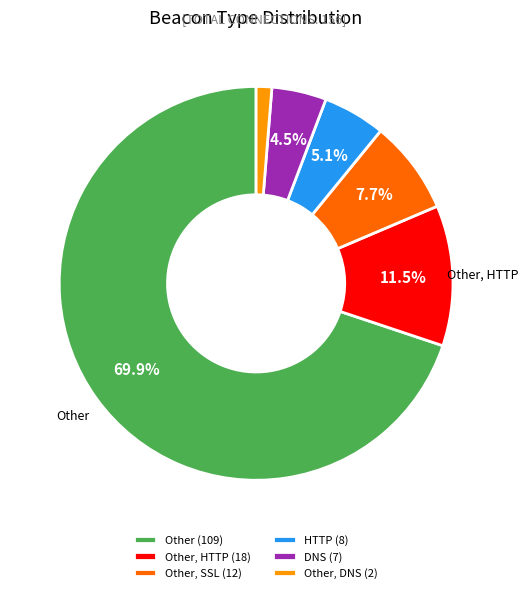

Which category has the smallest portion of the pie?

Other, DNS (2)